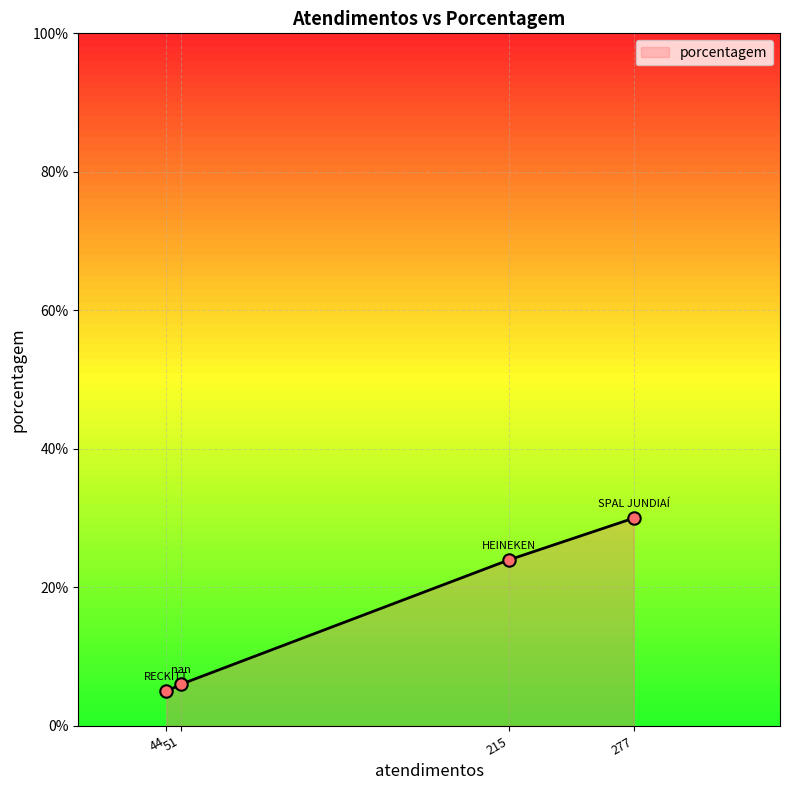

Which has a higher value, 51 or 277?

277